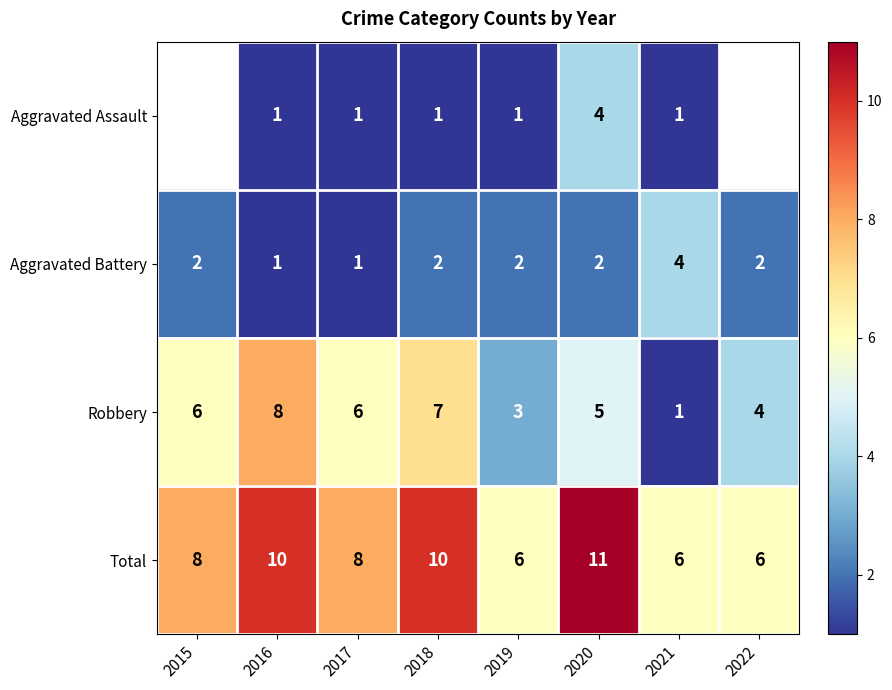

What is the sum of all Aggravated Battery values?

16